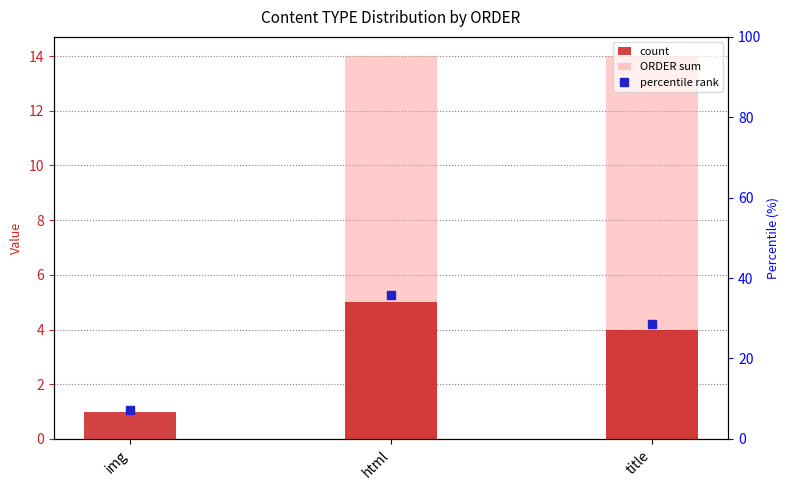

Rank the series by their average value, from lowest to highest.

count, ORDER sum, percentile rank